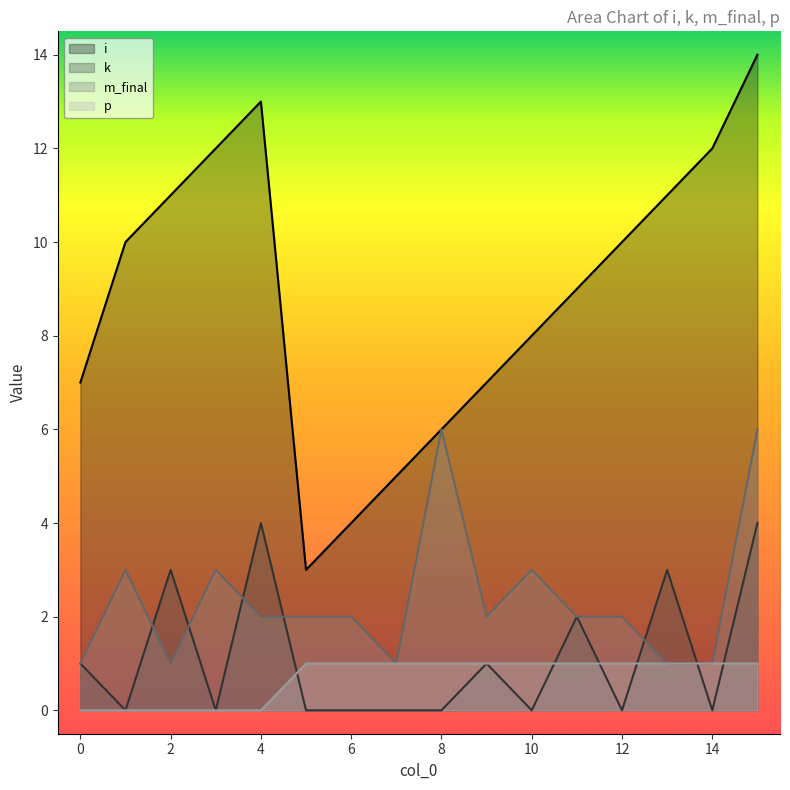

Is the value of i at 8 greater than the value of p at 3?

Yes